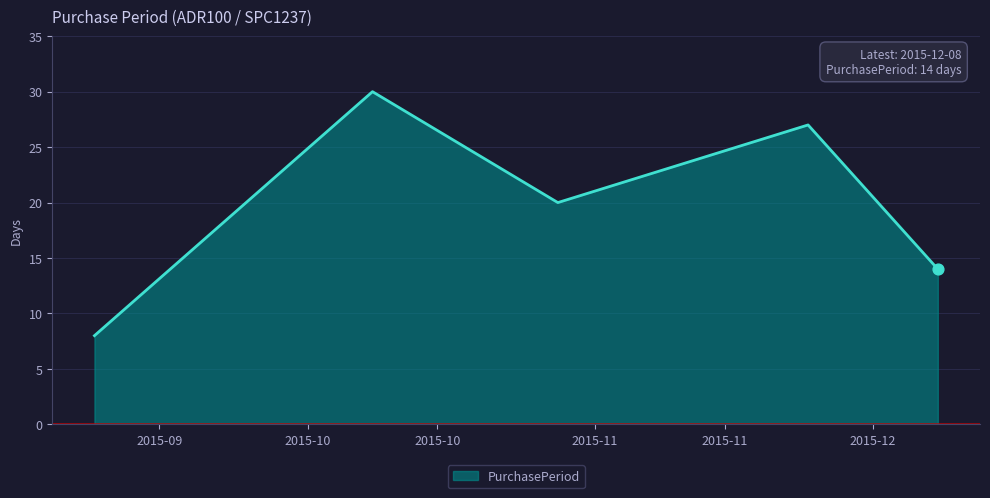

What is the minimum value shown in the chart?

8